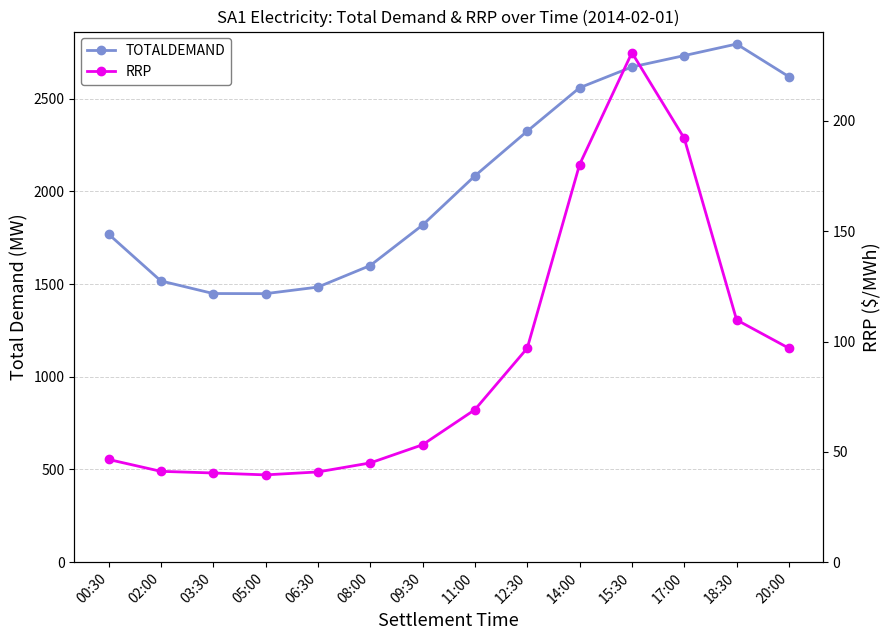

The value of RRP at 06:30 is 40.9. True or false?

True